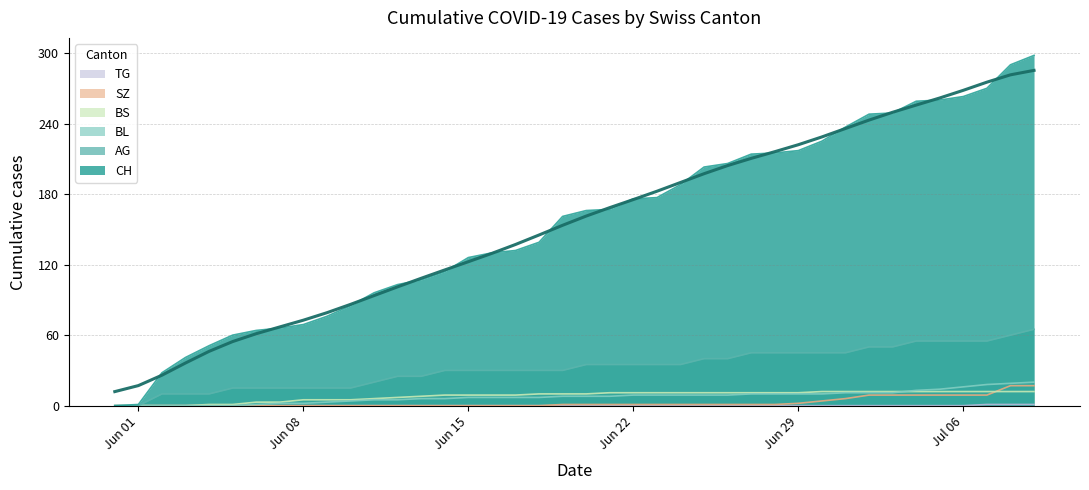

What is the maximum value for SZ?

17